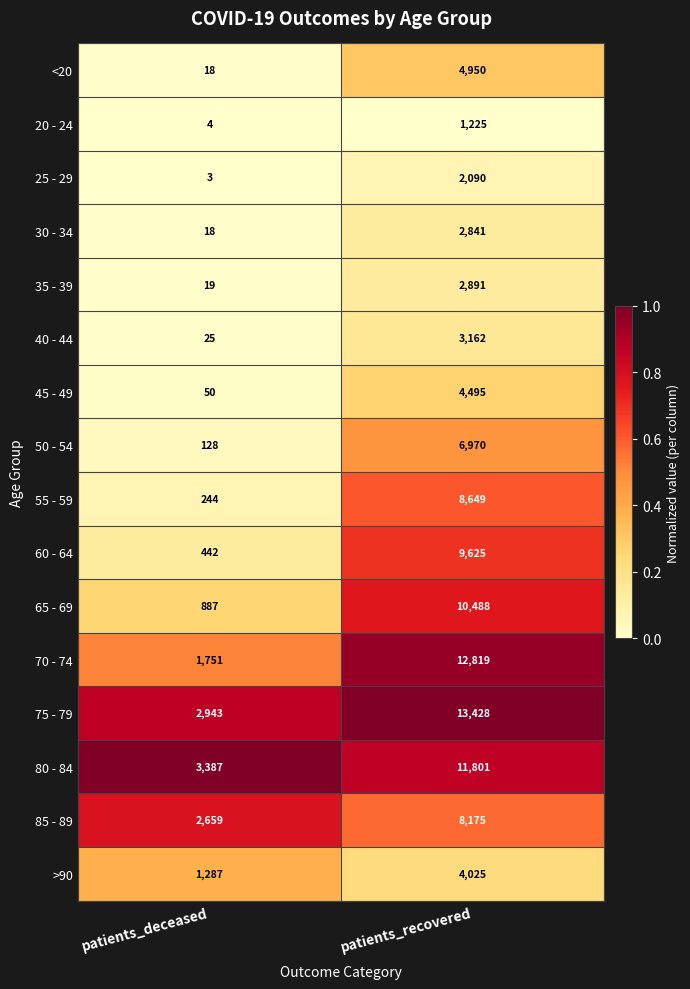

What is the lowest value of the 60 - 64 series?

442